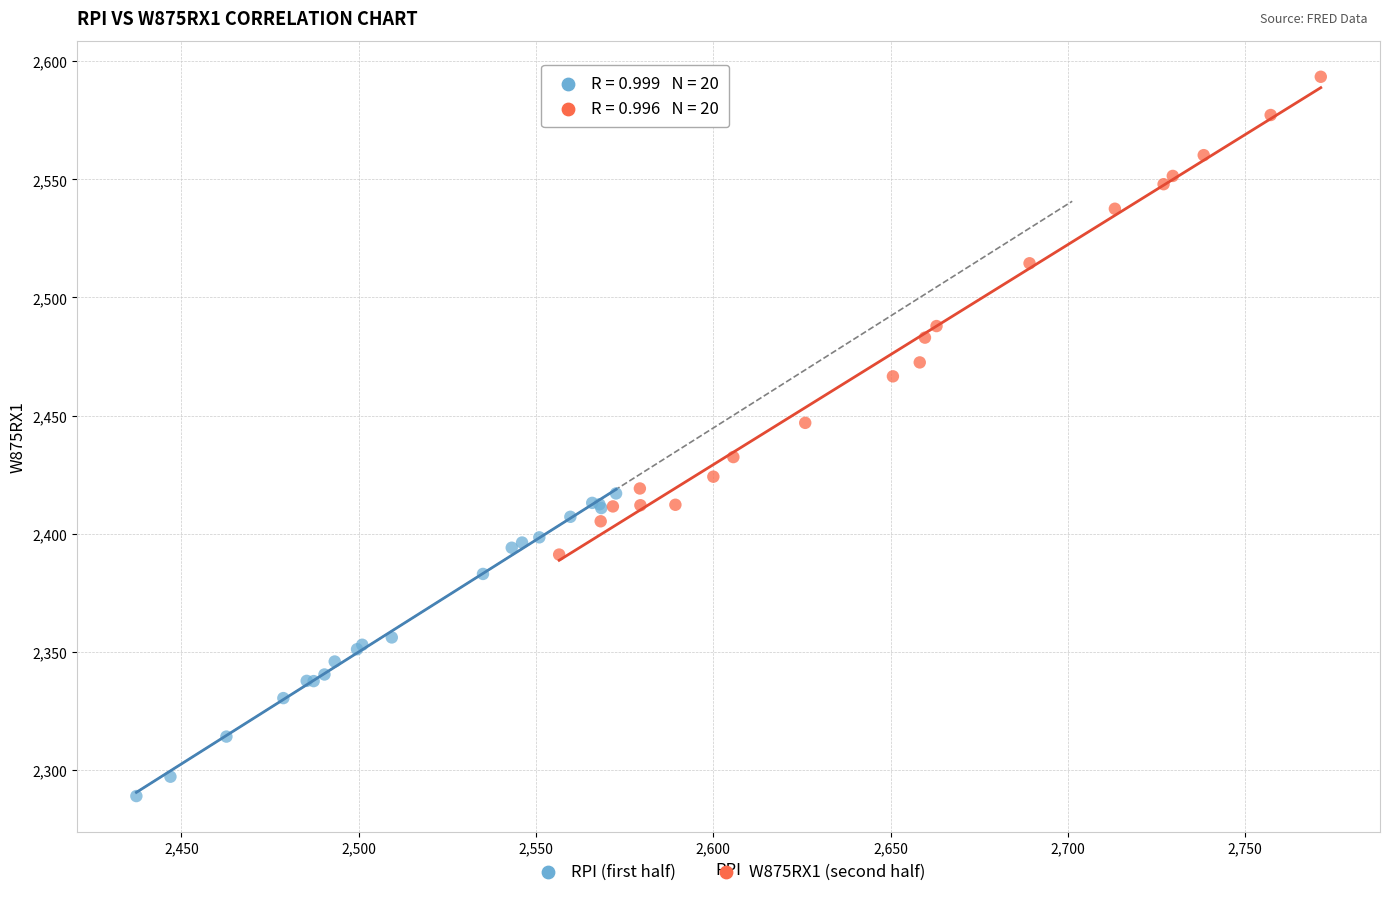

Which series contains the highest Y value?

W875RX1 (second half)